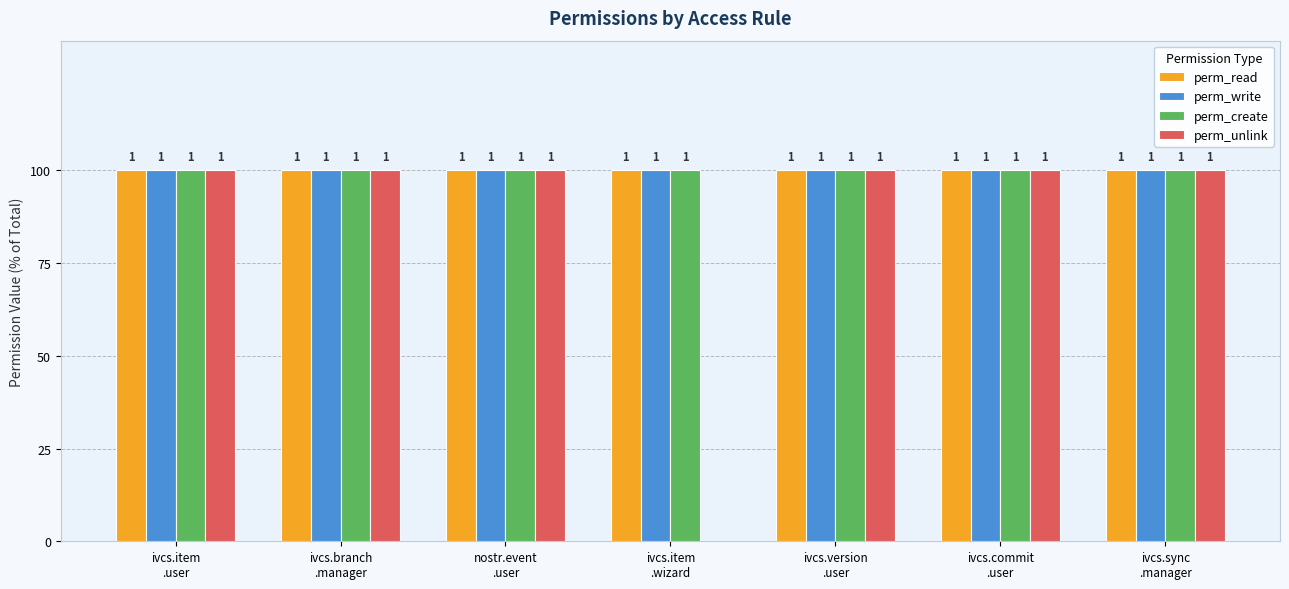

Between ivcs.branch
.manager and ivcs.commit
.user, which series saw the biggest shift?

perm_read